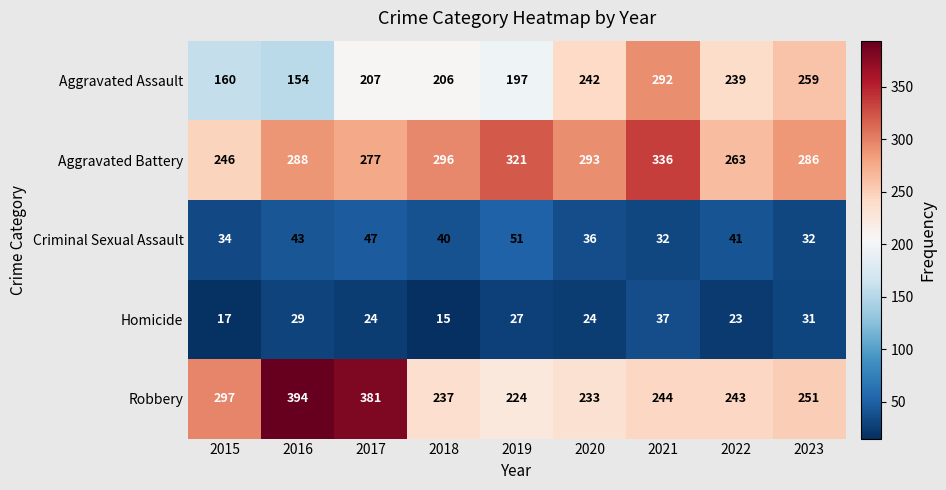

What is the total value across all series at 2017?

936